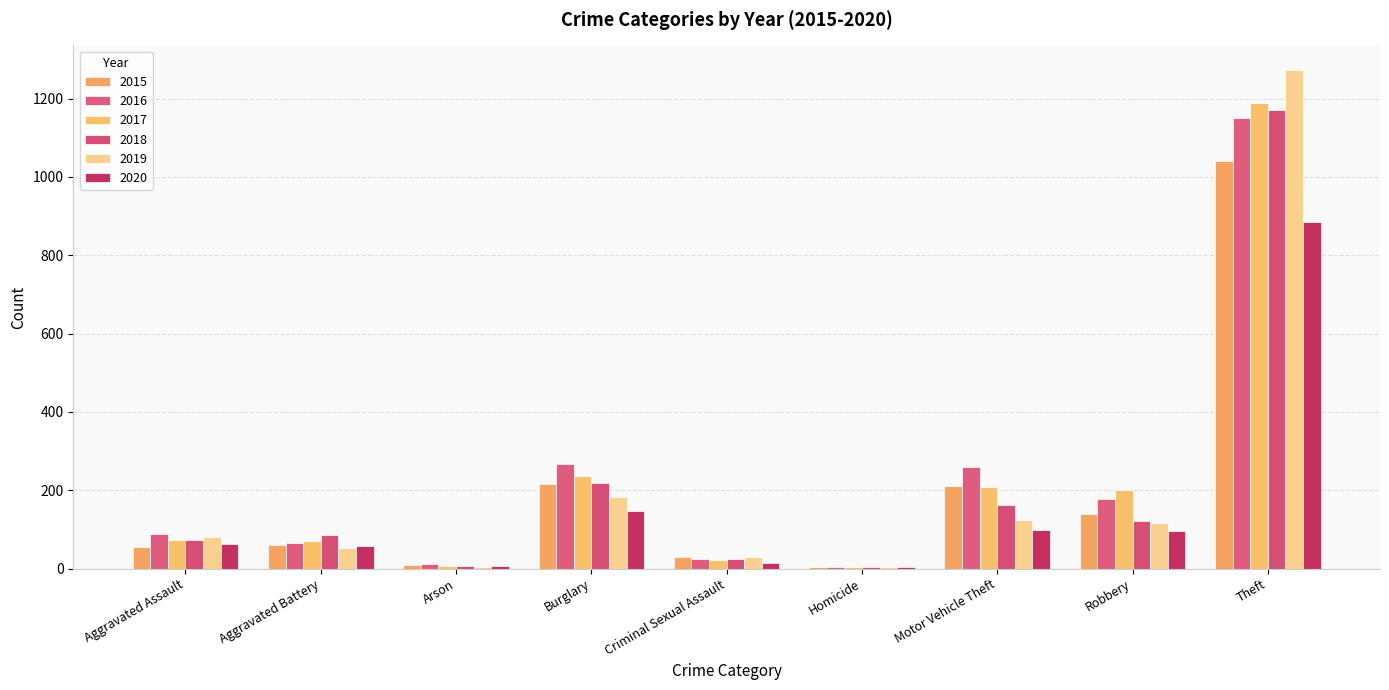

Is the value of 2018 at Homicide greater than the value of 2016 at Motor Vehicle Theft?

No